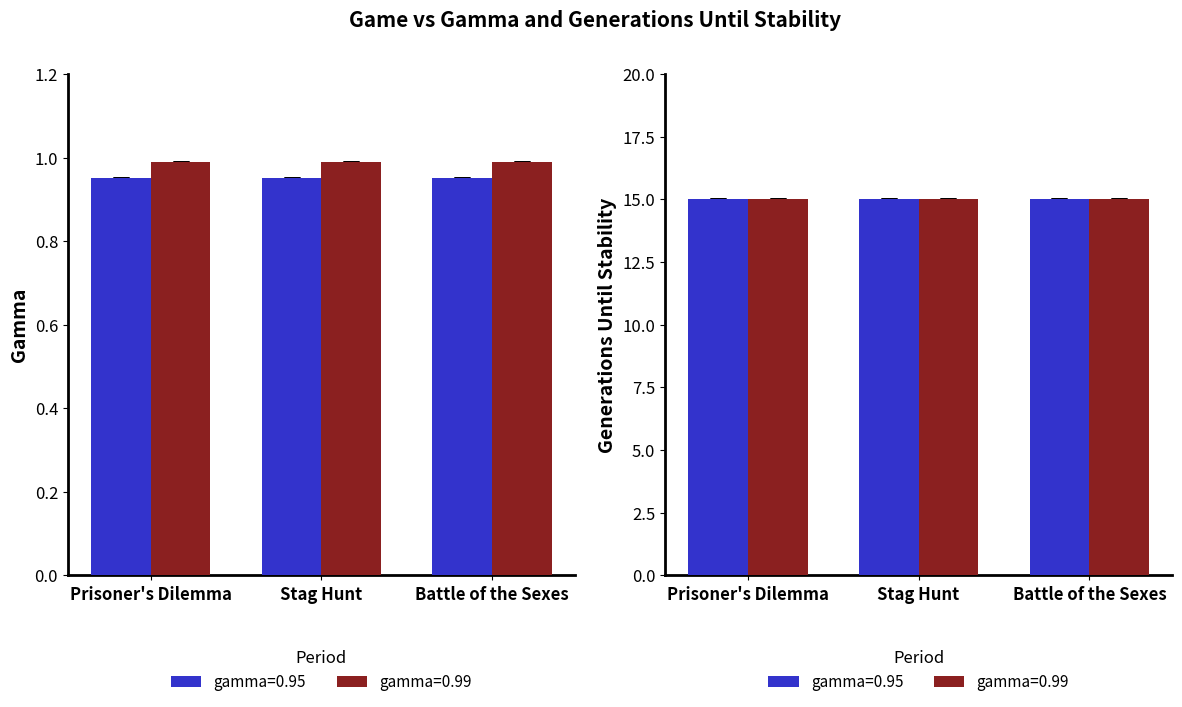

At which label is generations_until_stability closest to 15?

Prisoner's Dilemma